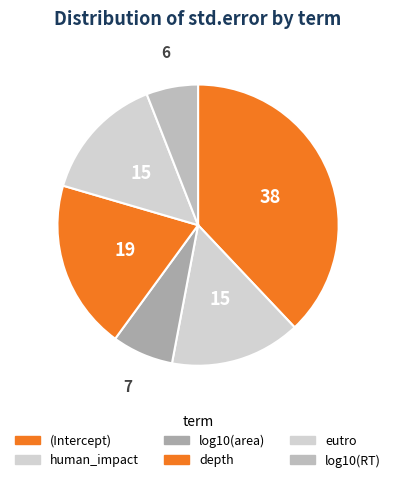

What percentage is the log10(area) slice, to the nearest percent?

7%